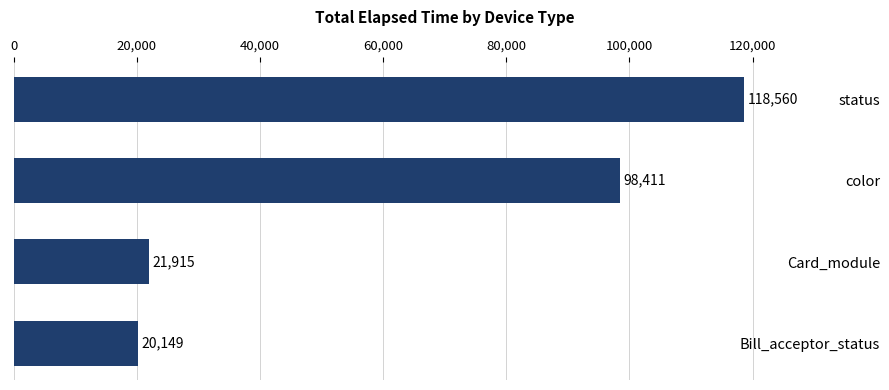

What is the average value?

64759